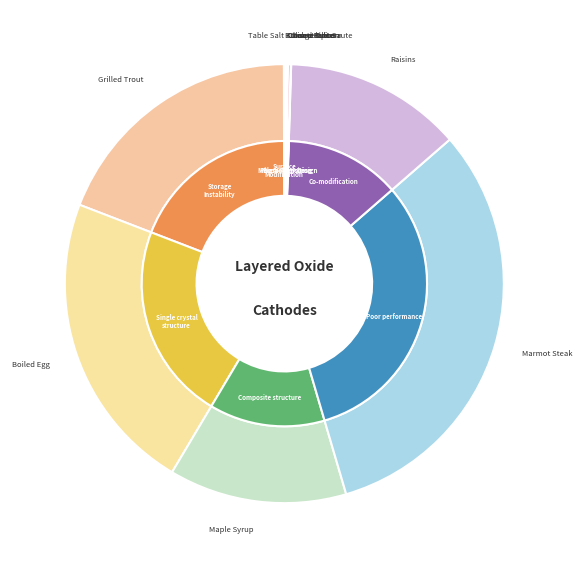

Does Maple Syrup account for over 50% of the chart?

No